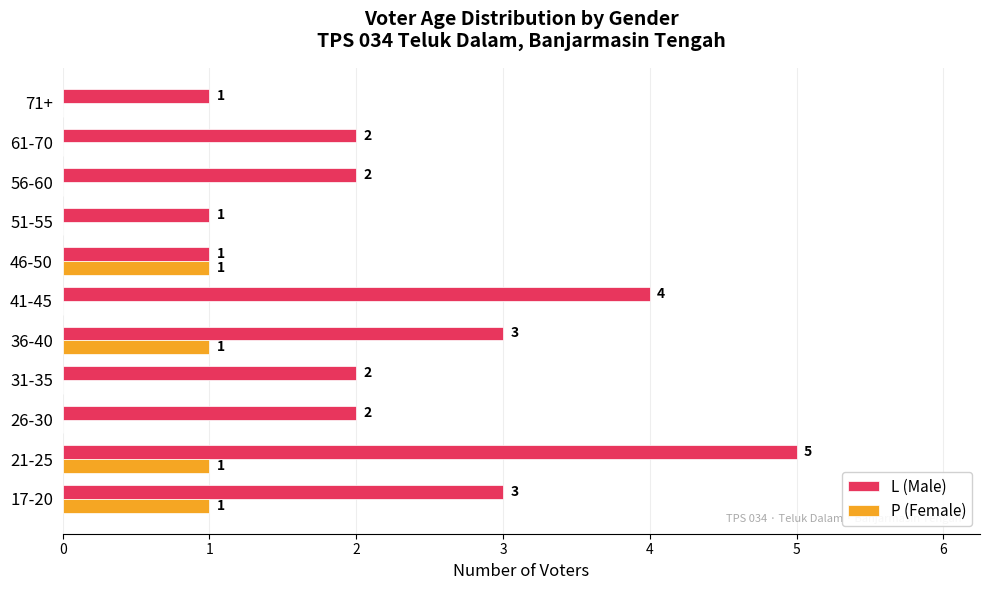

What is the sum of all P (Female) values?

4